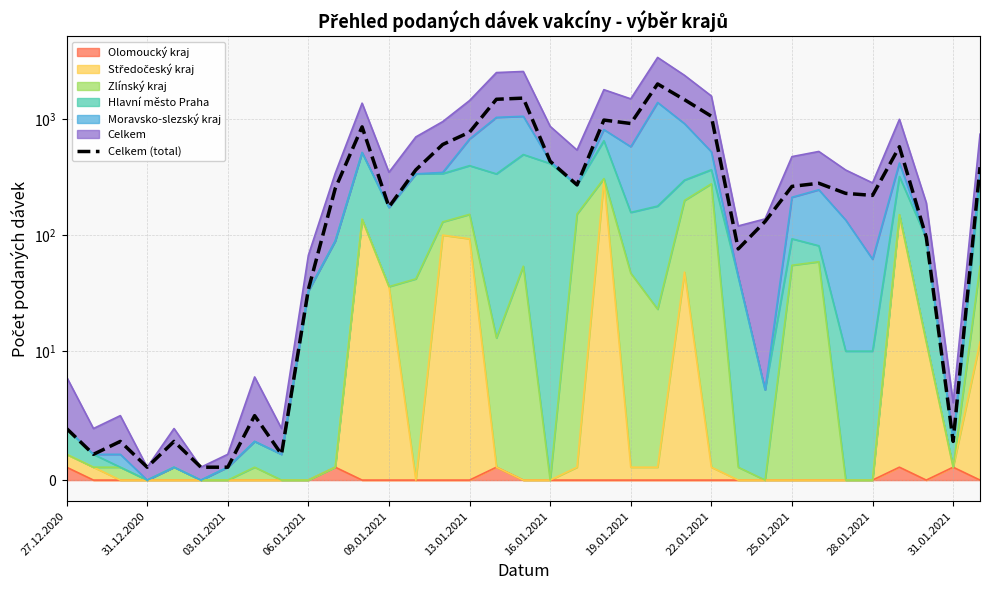

The value at 25.01.2021 is 440. True or false?

False